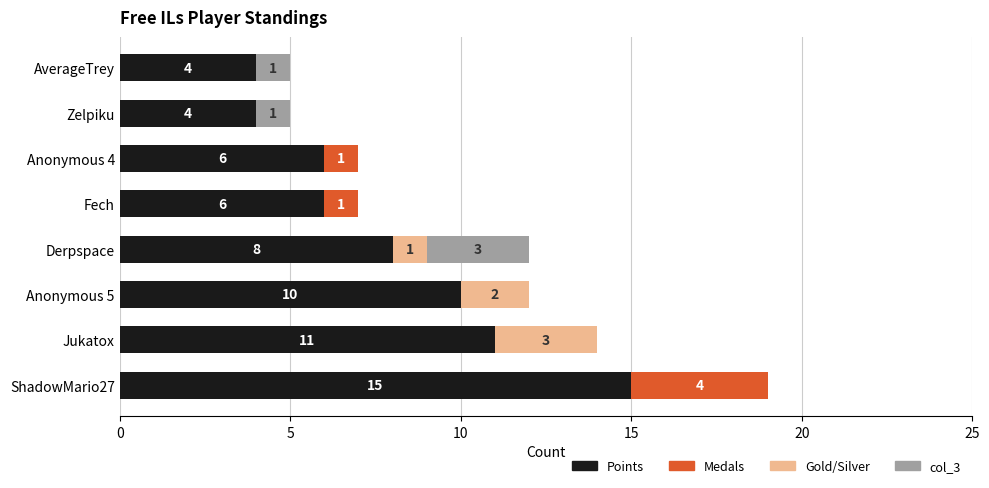

At which label does Points reach its peak?

ShadowMario27